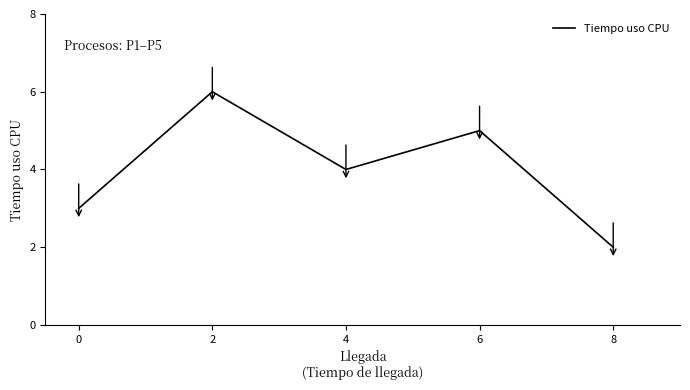

What is the ratio of the value at 2 to the value at 4?

1.5